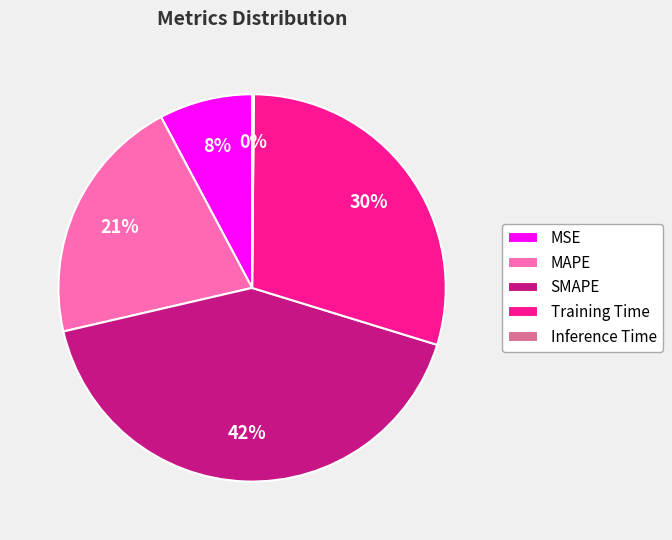

Which slice is the largest?

SMAPE